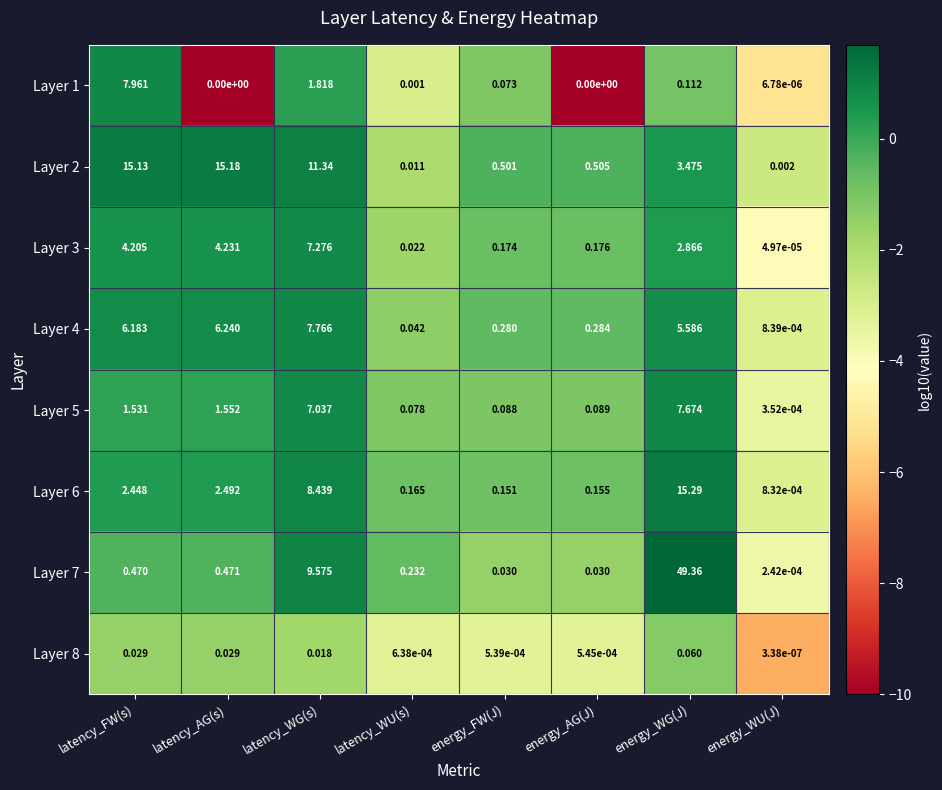

What is the total value across all series at latency_WU(s)?

0.6